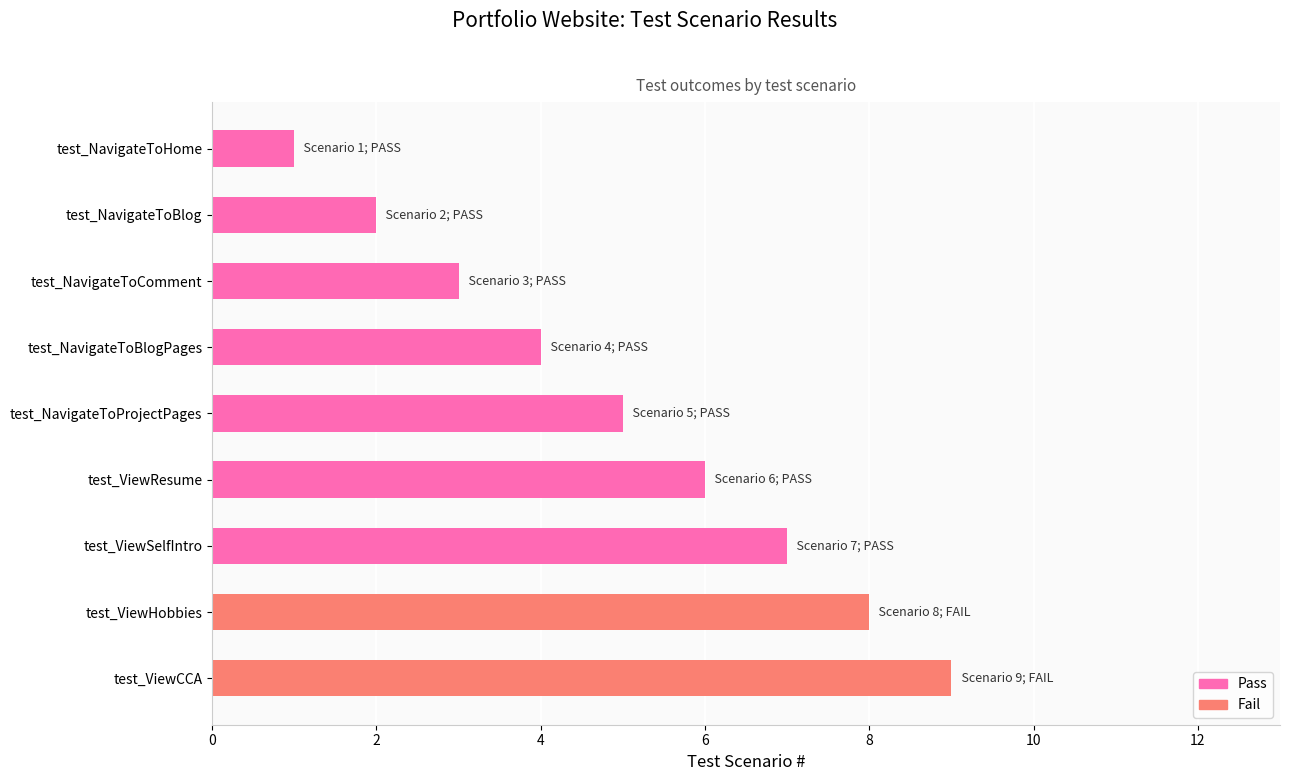

How many bars are there in total?

9